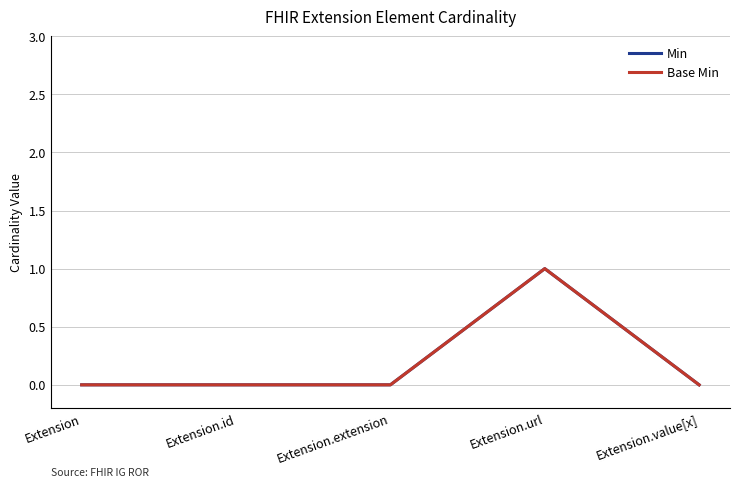

Does the chart display data point markers on the line(s)?

No